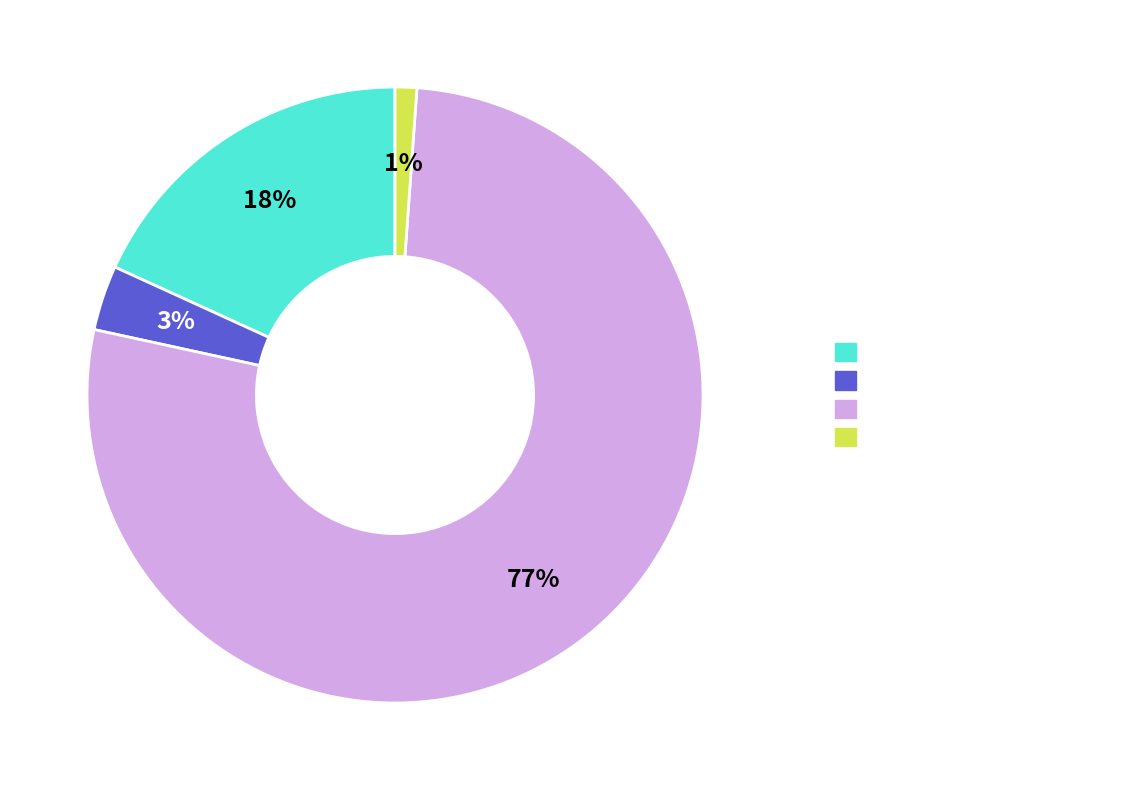

Is it true that Oxana Andreli da Silva is 77% of the pie?

True